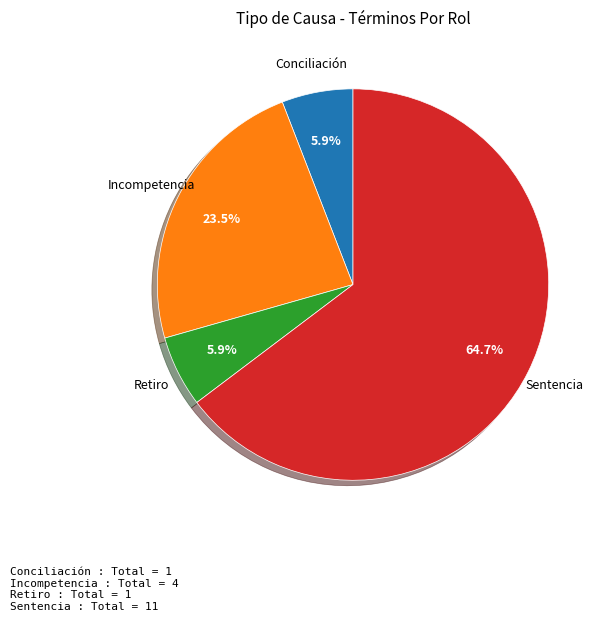

Is there any slice that represents more than half of the pie?

Yes